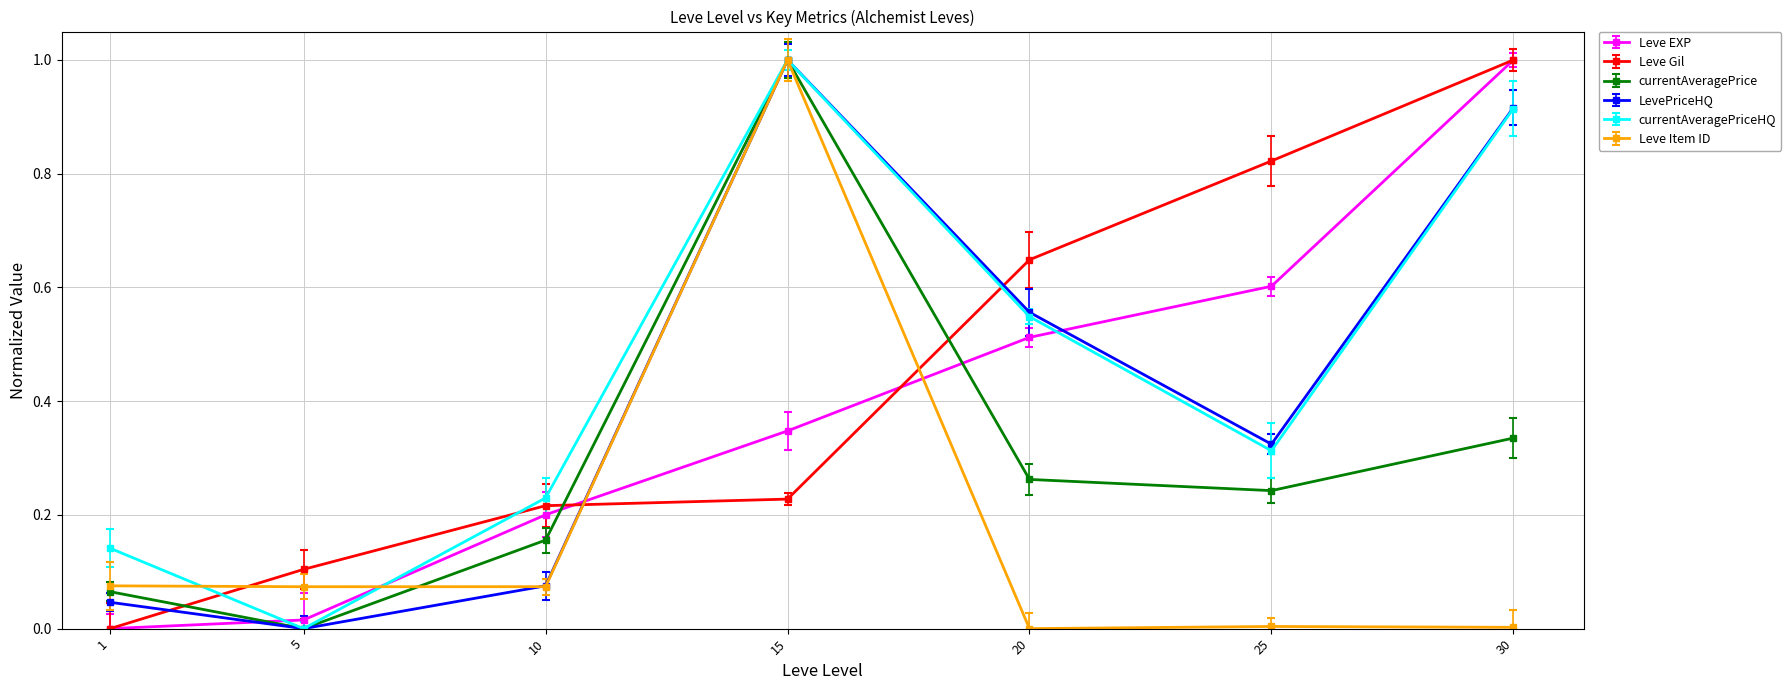

Which category has the lowest value in the currentAveragePrice series?

5